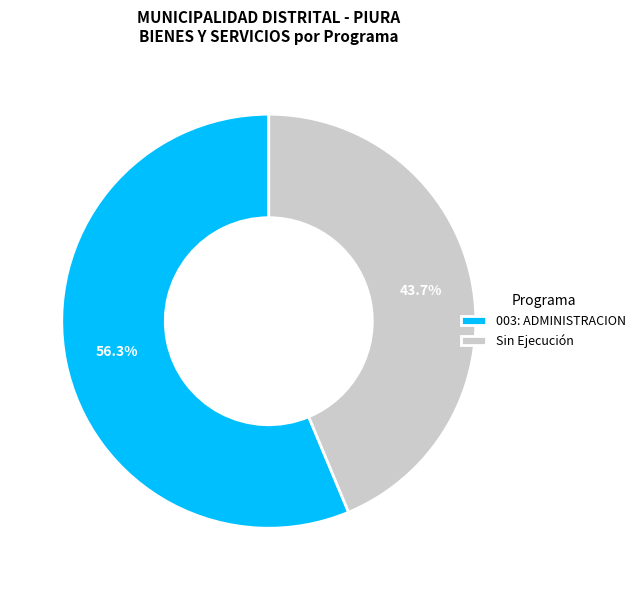

How many slices are in this pie chart?

2